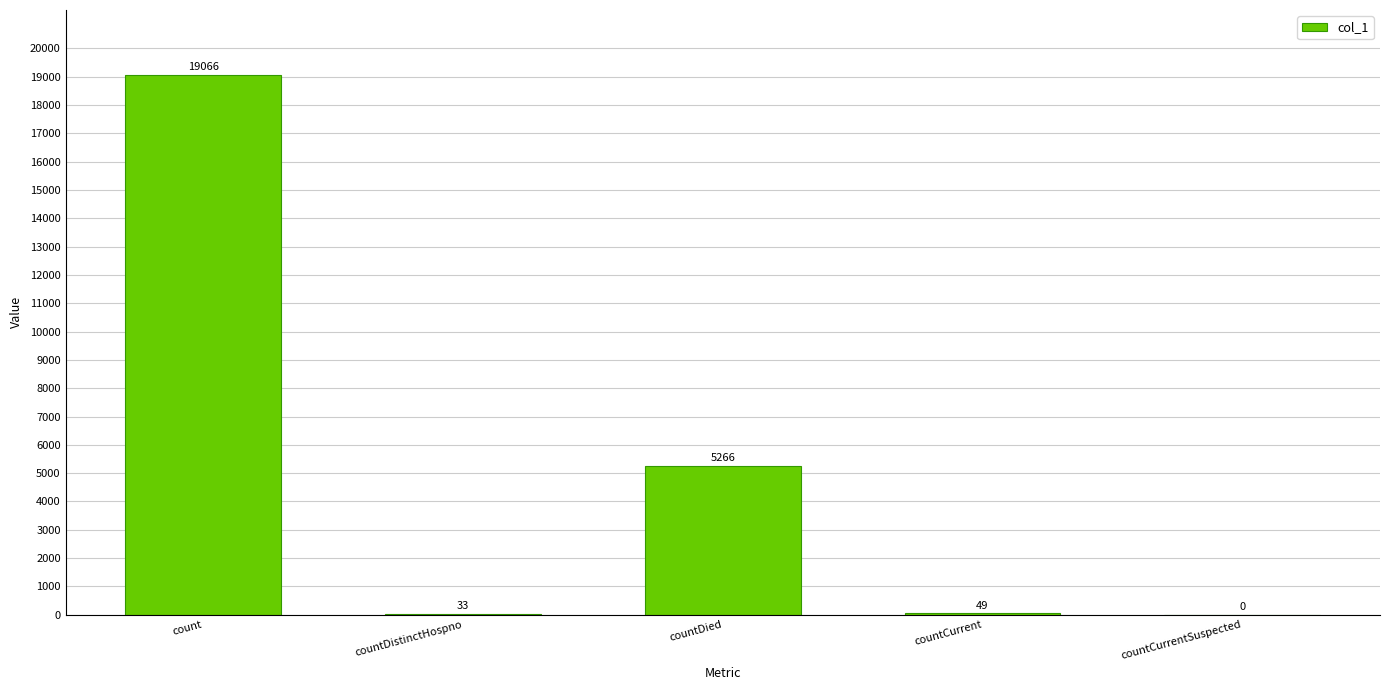

True or false: the data shows -12754 at countCurrentSuspected.

False